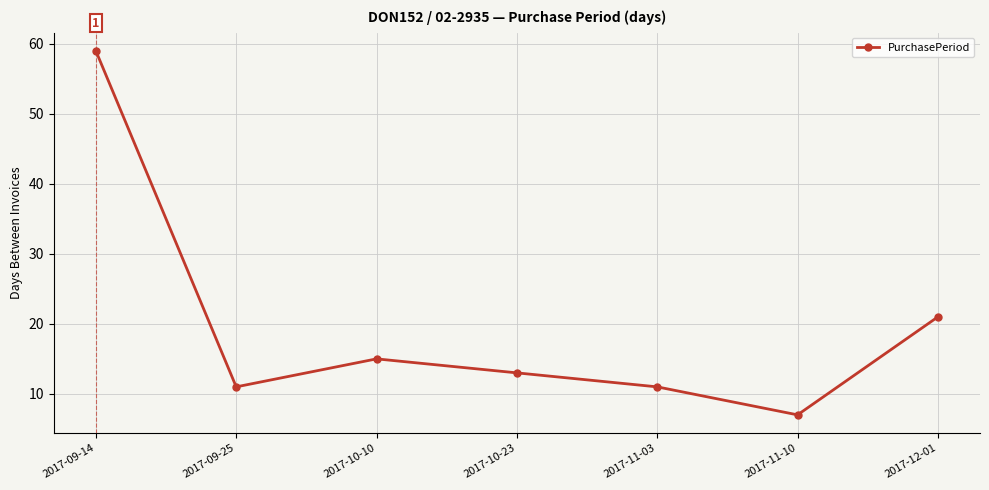

Where does the data first go above 13?

2017-09-14